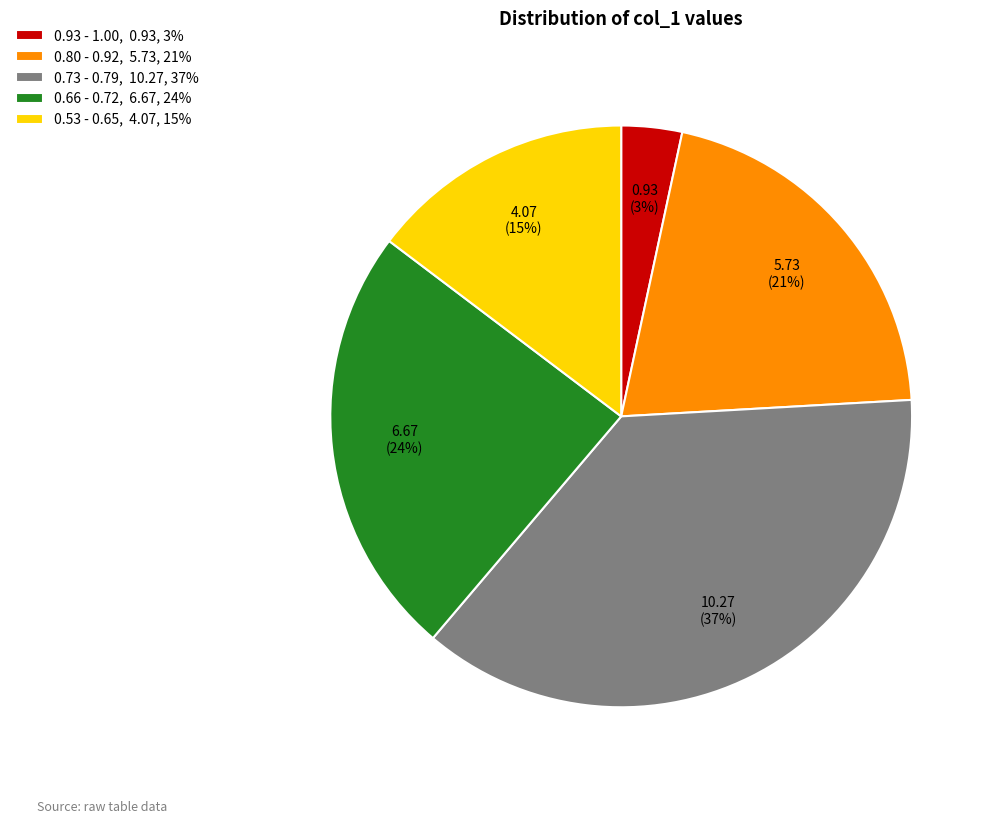

How many slices are in this pie chart?

5